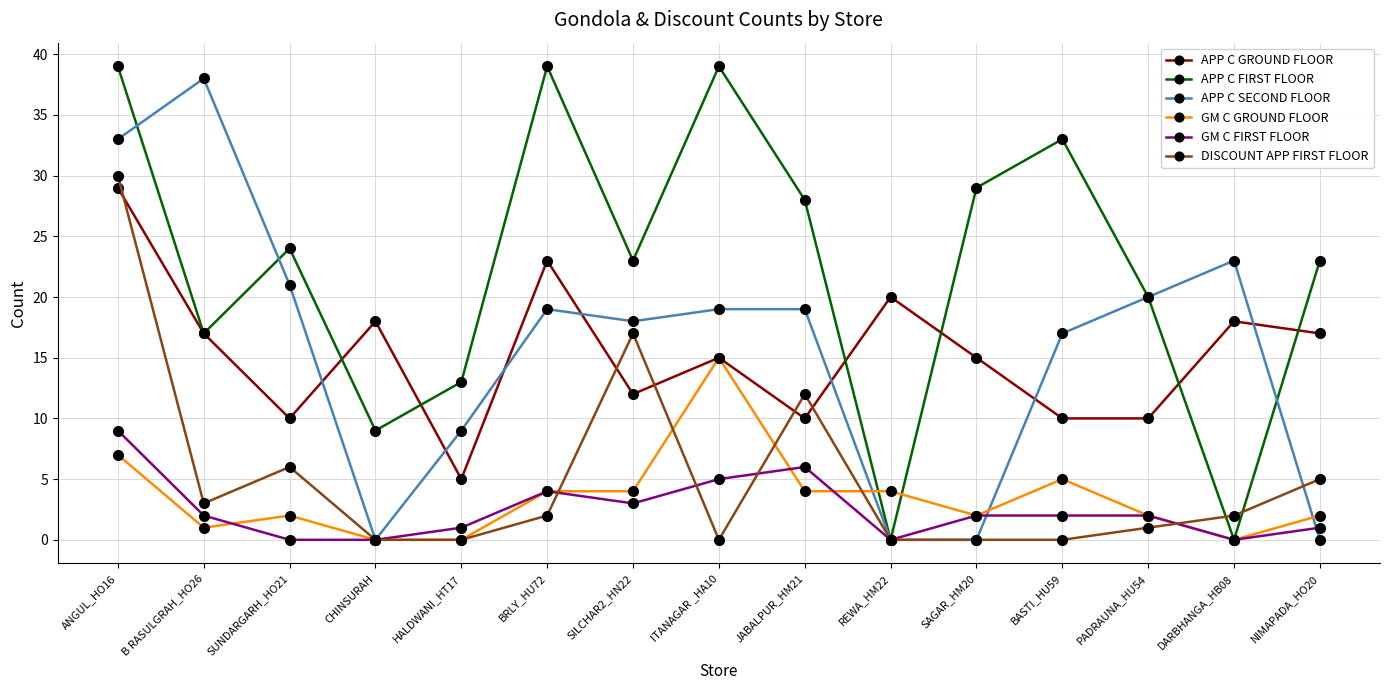

At ANGUL_HO16, list the series in order from smallest to largest.

GM C GROUND FLOOR, GM C FIRST FLOOR, APP C GROUND FLOOR, DISCOUNT APP FIRST FLOOR, APP C SECOND FLOOR, APP C FIRST FLOOR